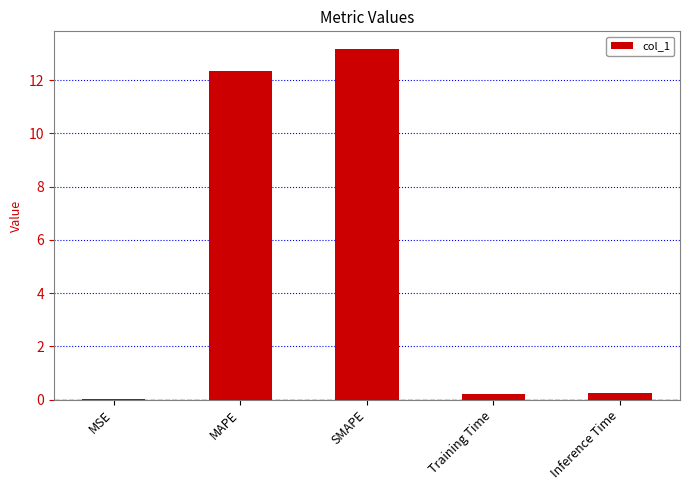

How many series are shown in this chart?

1